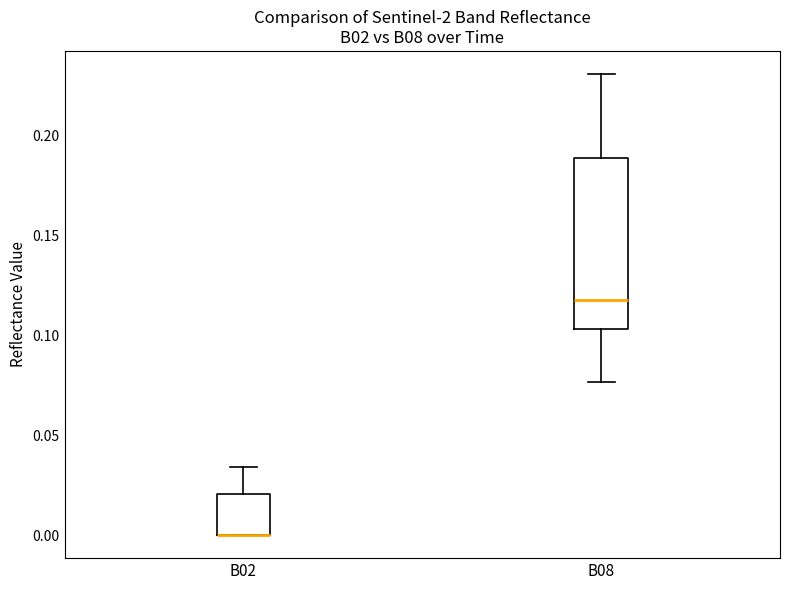

Reading left to right, transcribe this box plot: for each box, give where its median line is, the range the box spans, and where its two whiskers end, as read against the y-axis. The values are not printed on the chart, so give them approximately, as read against the axis.

B02: median 0.000 (drawn on the box's lower edge), box 0.000 to 0.020, whiskers 0.000 to 0.035
B08: median 0.120, box 0.105 to 0.190, whiskers 0.075 to 0.230